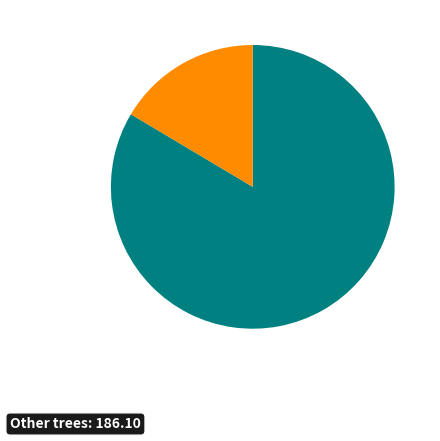

Does any single category account for the majority?

Yes